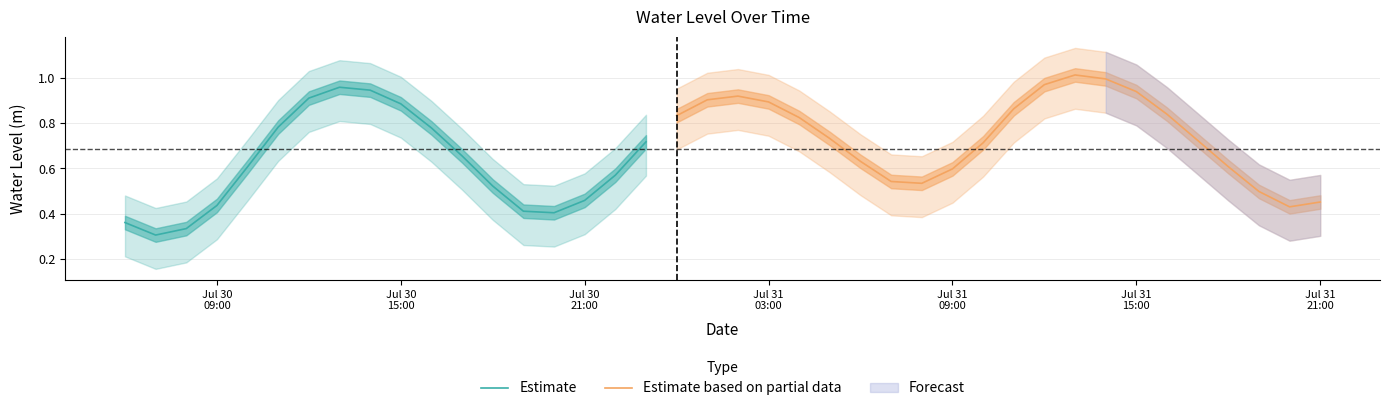

Does the chart display data point markers on the line(s)?

No